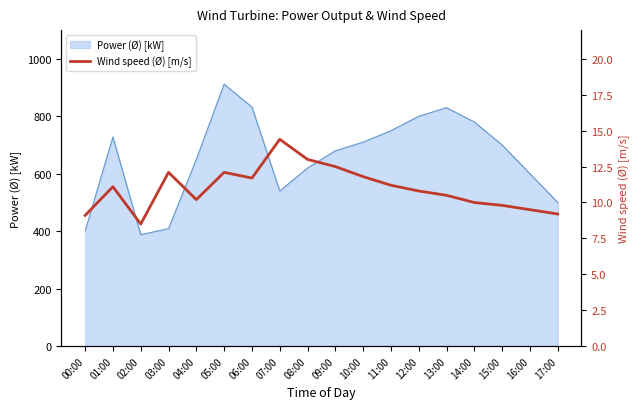

True or false: the data has more than 2 interior local peaks.

True